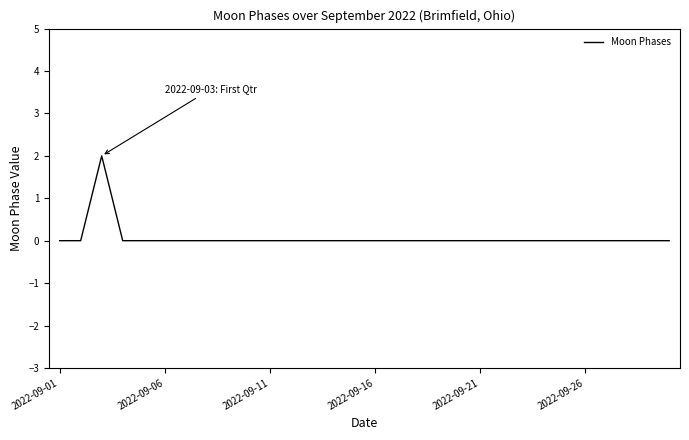

Does the chart have visible grid lines?

No